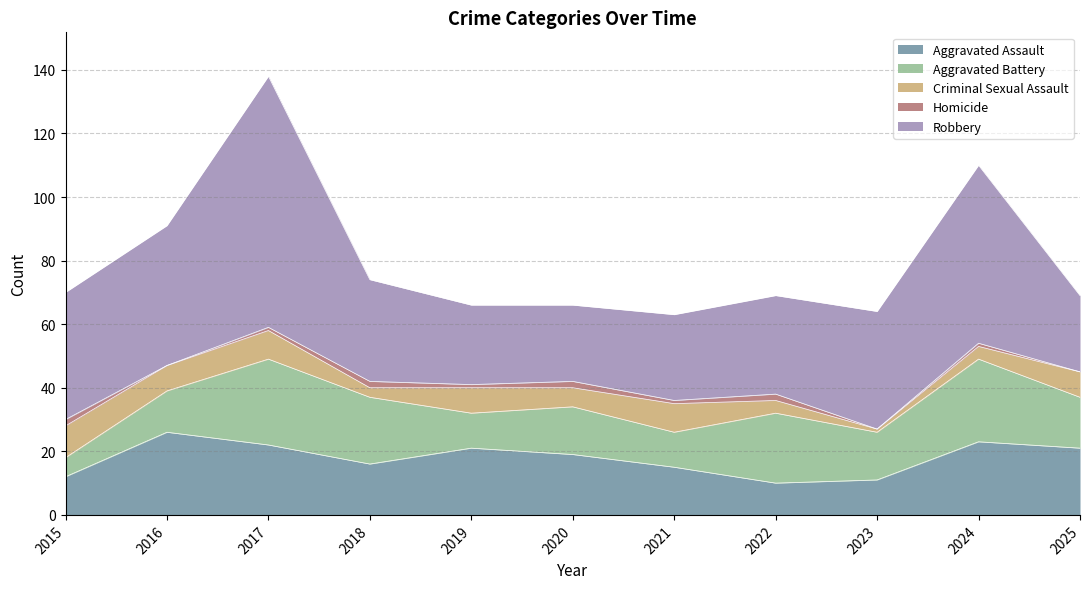

True or false: Criminal Sexual Assault and Robbery intersect in this chart.

False